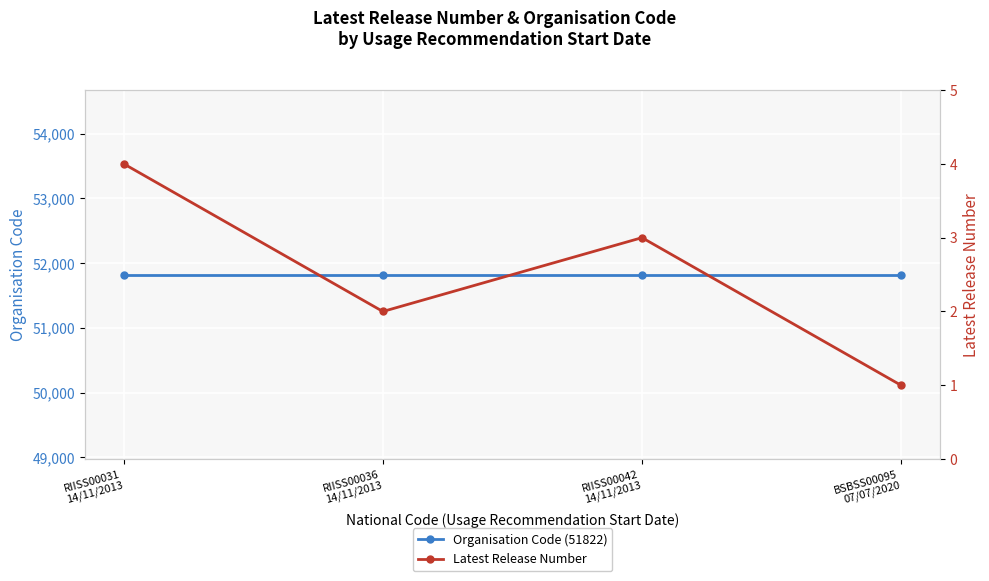

Between RIISS00031
14/11/2013 and RIISS00042
14/11/2013, which series saw the biggest shift?

Latest Release Number